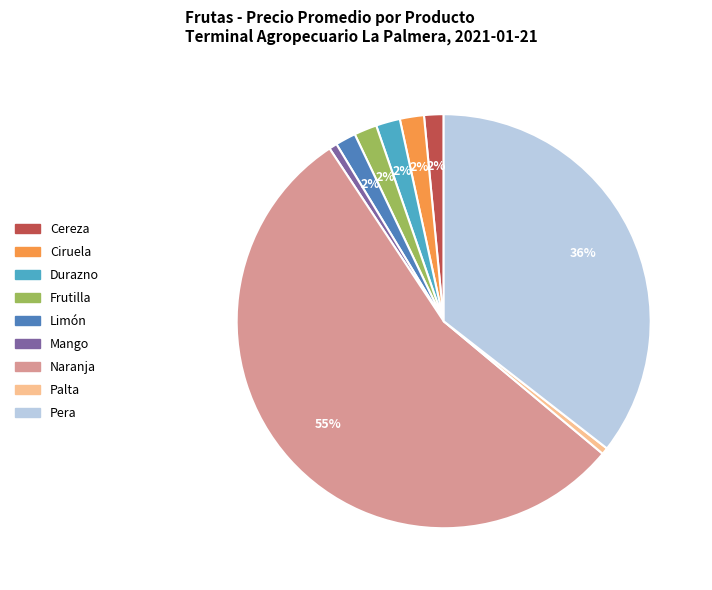

Does any single category account for the majority?

Yes